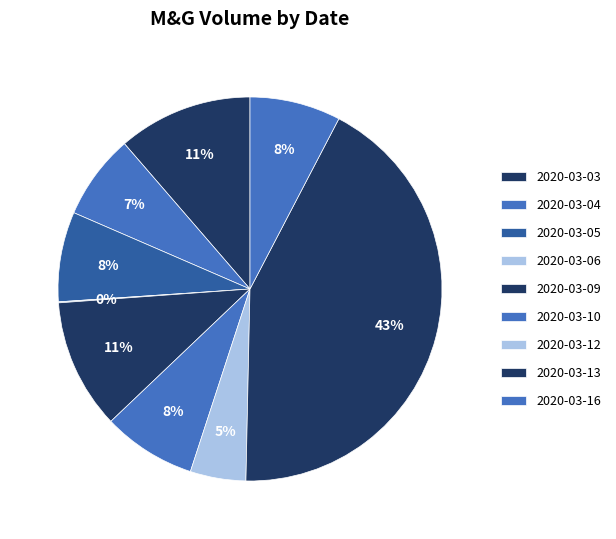

Which slice is the largest?

2020-03-13